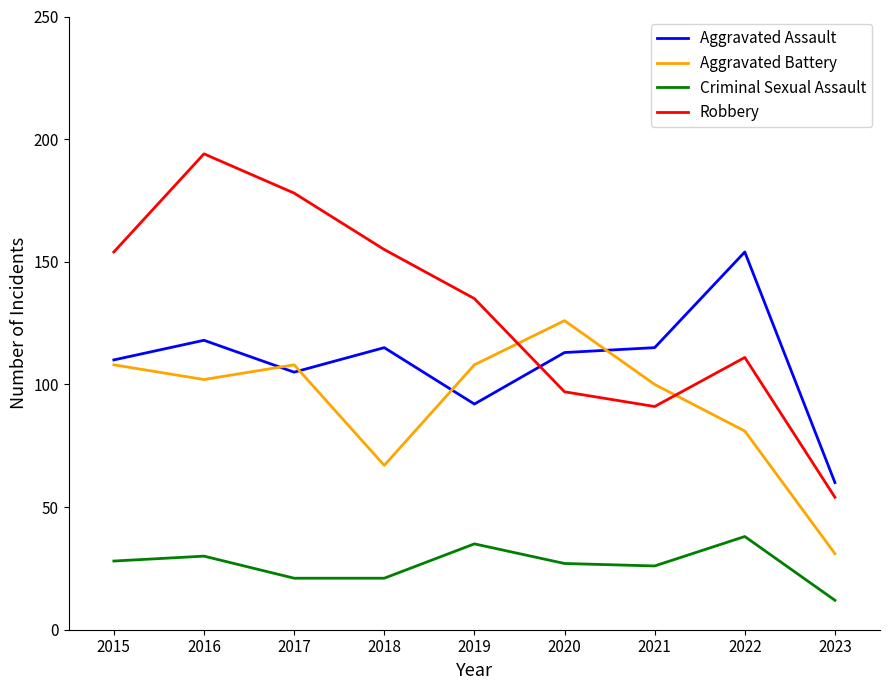

What is the lowest value of the Aggravated Battery series?

31